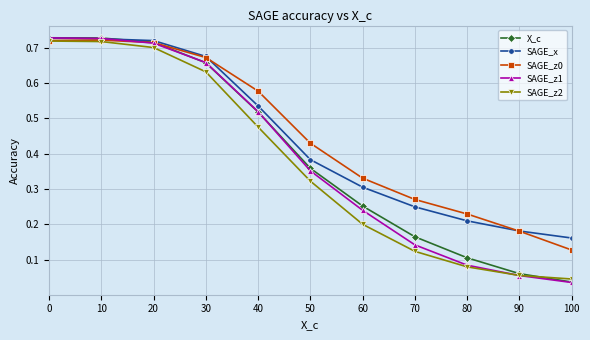

At how many categories does at least one series exceed 0?

11